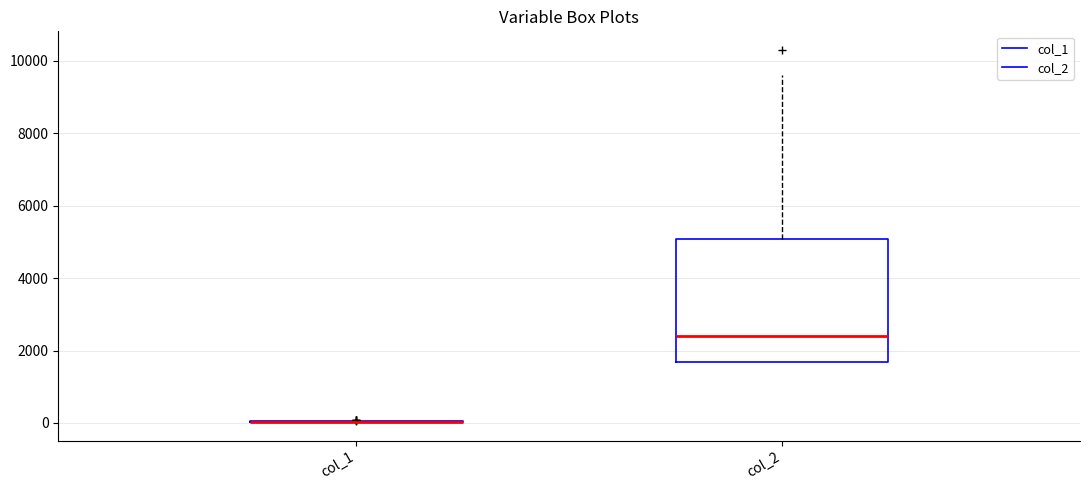

Which box is the tallest, from its lower edge to its upper edge?

col_2